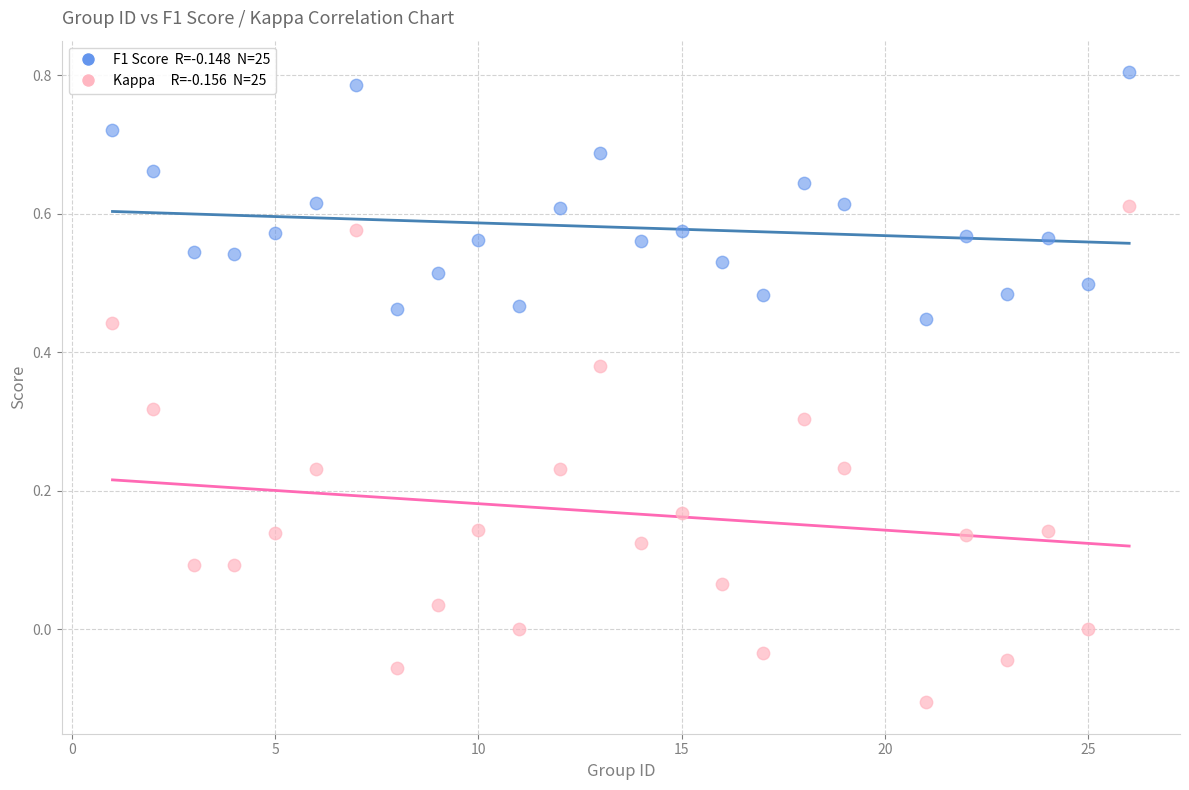

Across all data points, what is the range of Y values (max minus min)?

0.9